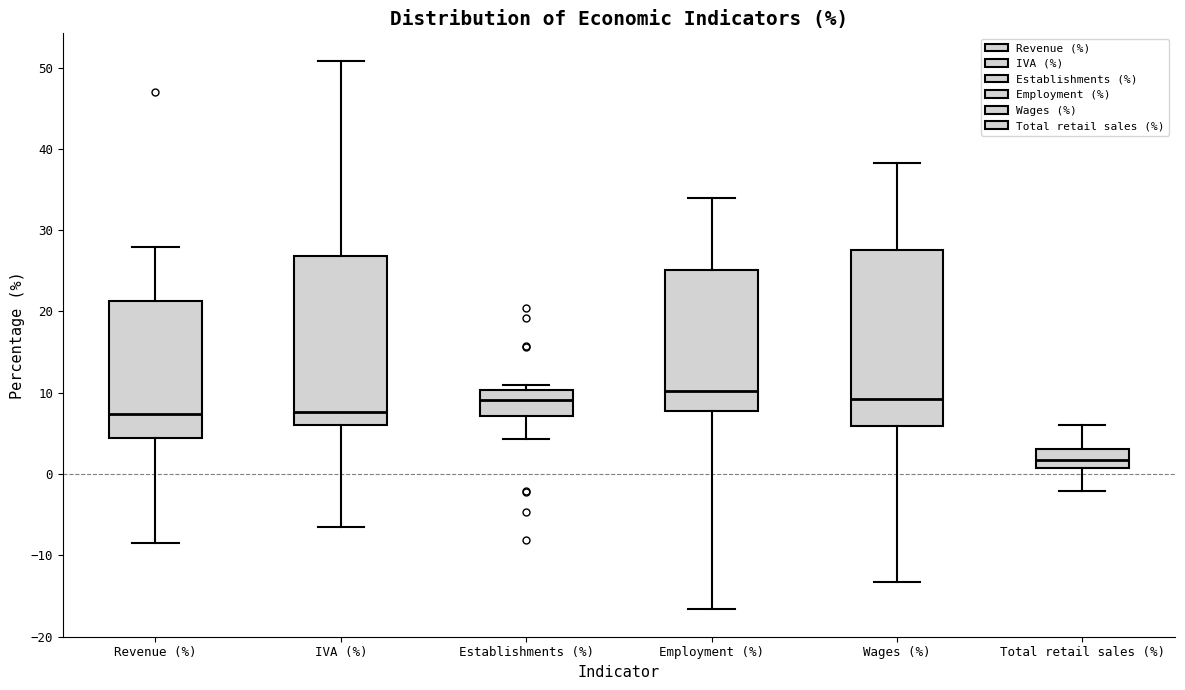

Which box has the lowest median line?

Total retail sales (%)